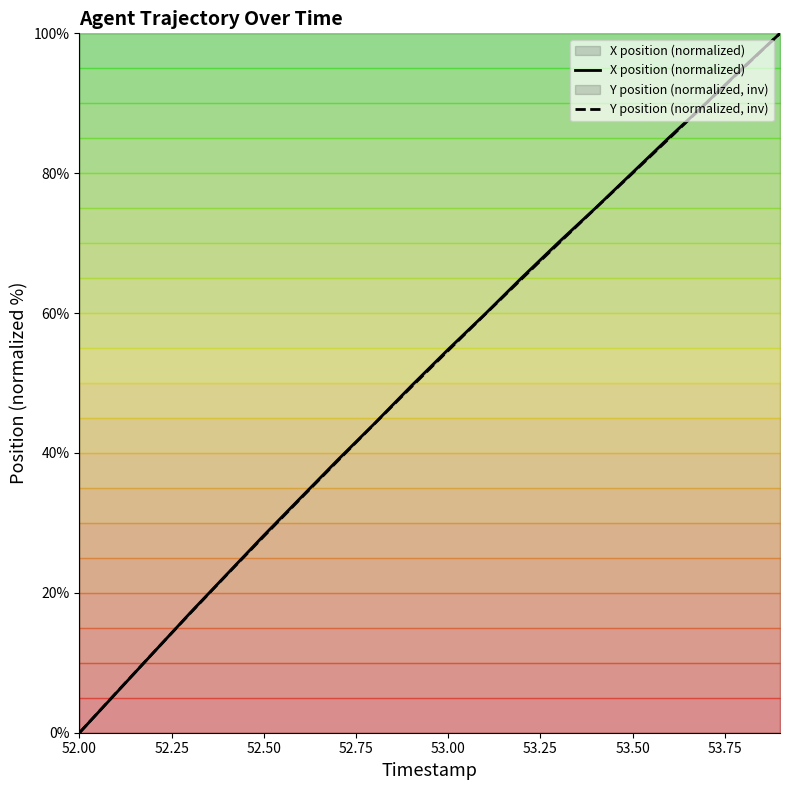

The X position (normalized) series shows 54.8 at 53.00. True or false?

True